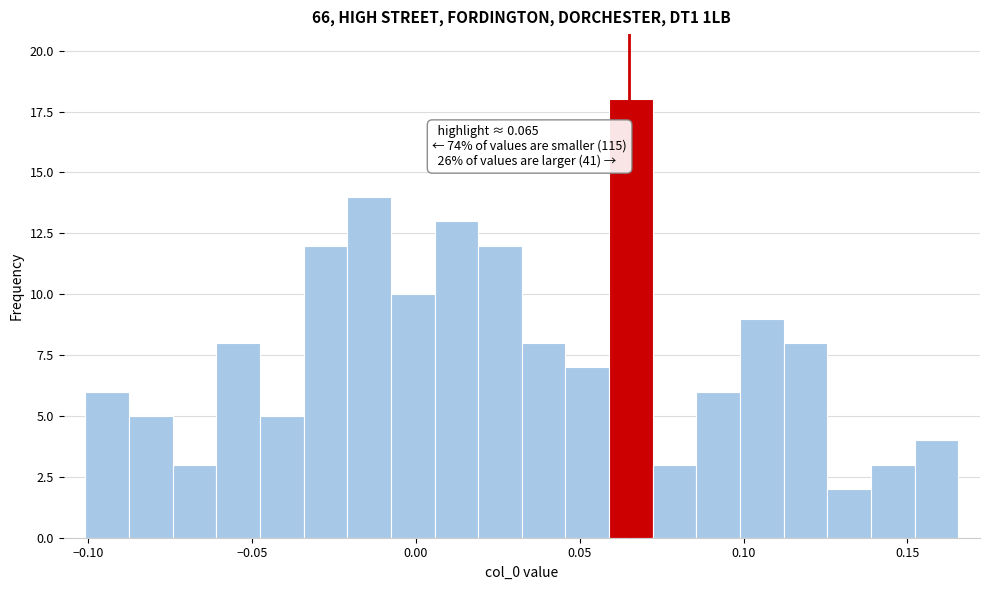

Around what value on the x-axis is the tallest bar? Give the approximate position of its centre, as read against the axis.

0.065